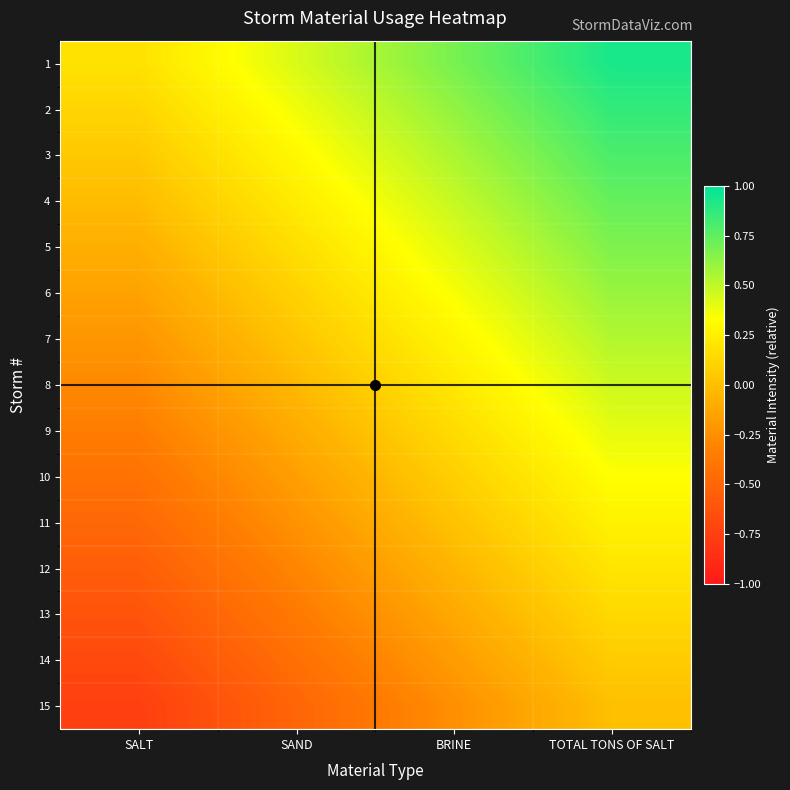

How many categories are shown in the chart?

4